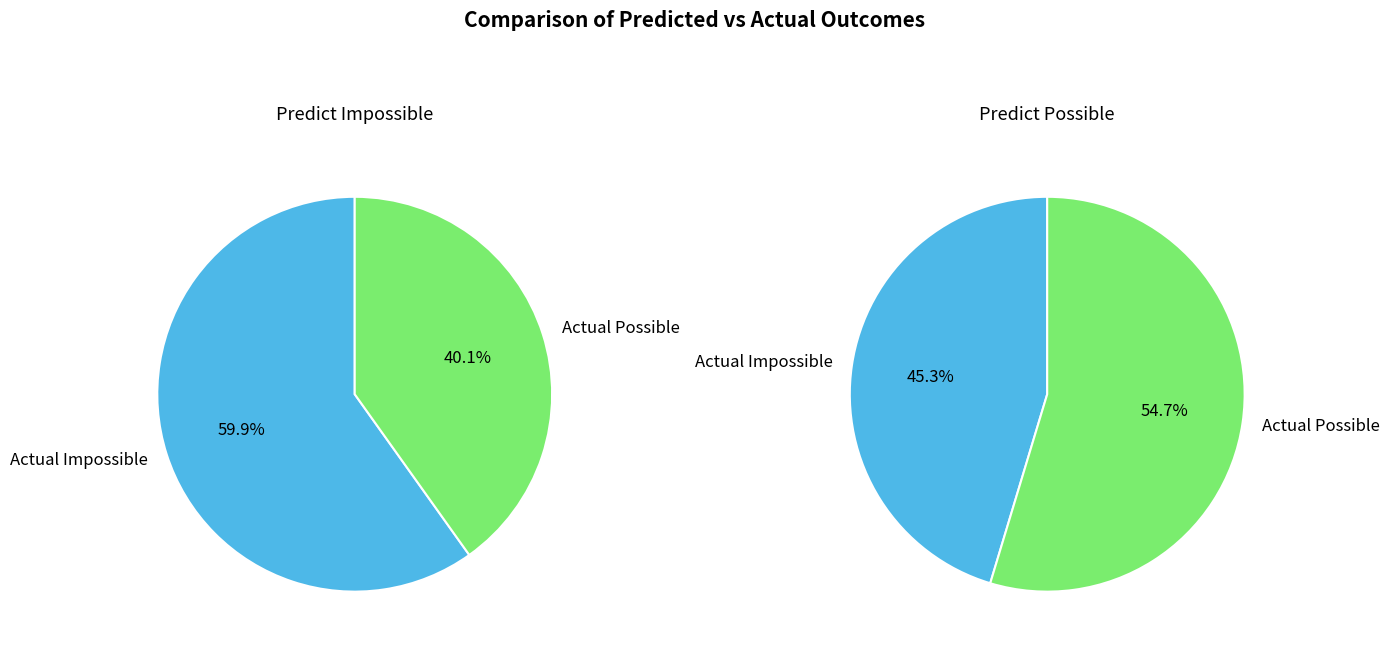

How many segments does this pie chart have?

2